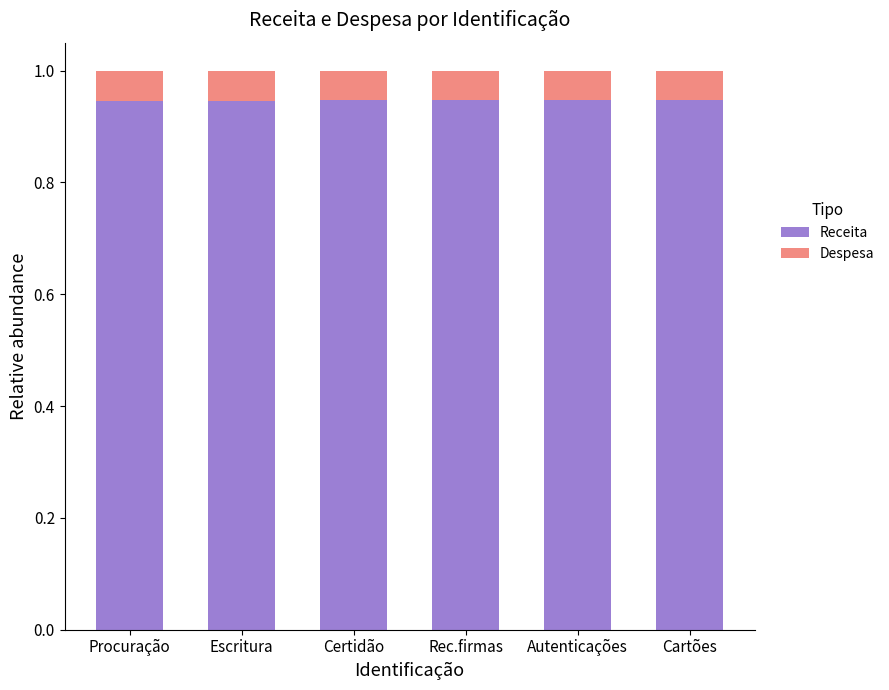

Count the Receita values in the range 0 to 1.

6